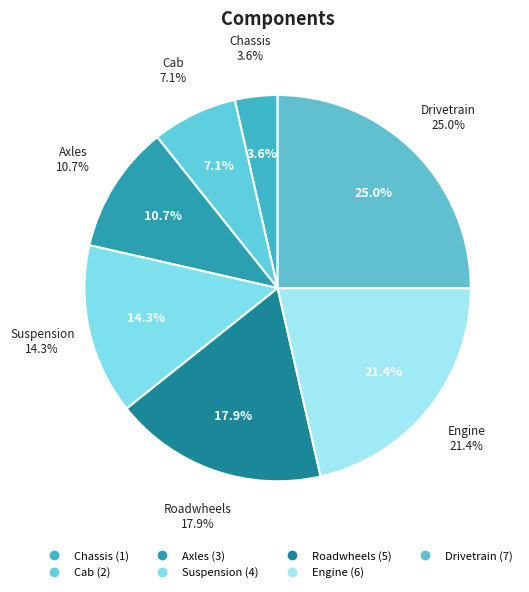

How many slices are in this pie chart?

7